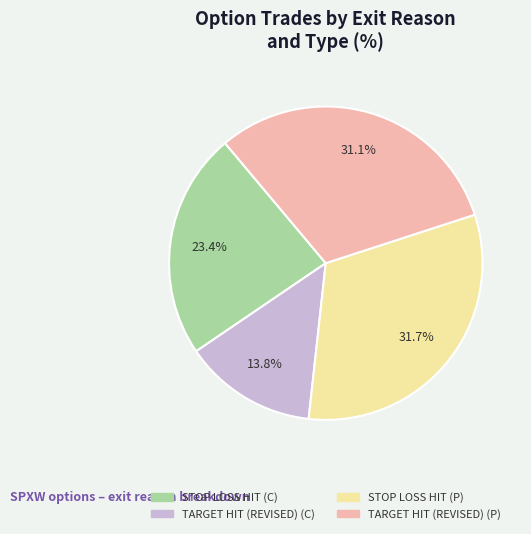

How many segments does this pie chart have?

4